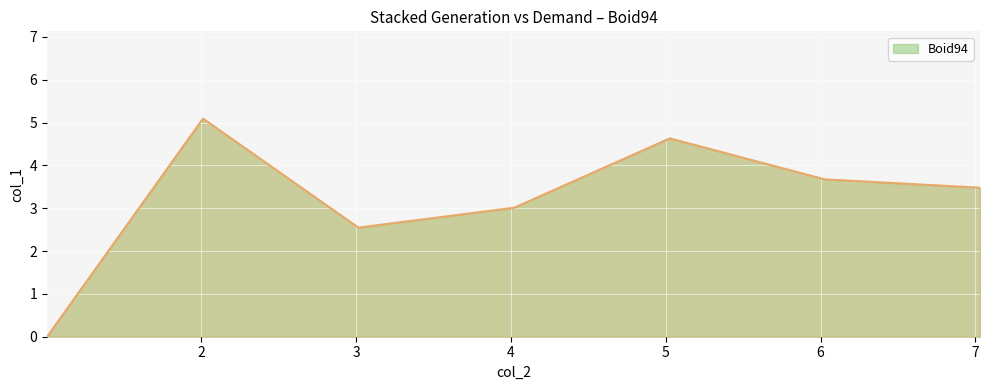

How many categories are shown in the chart?

7